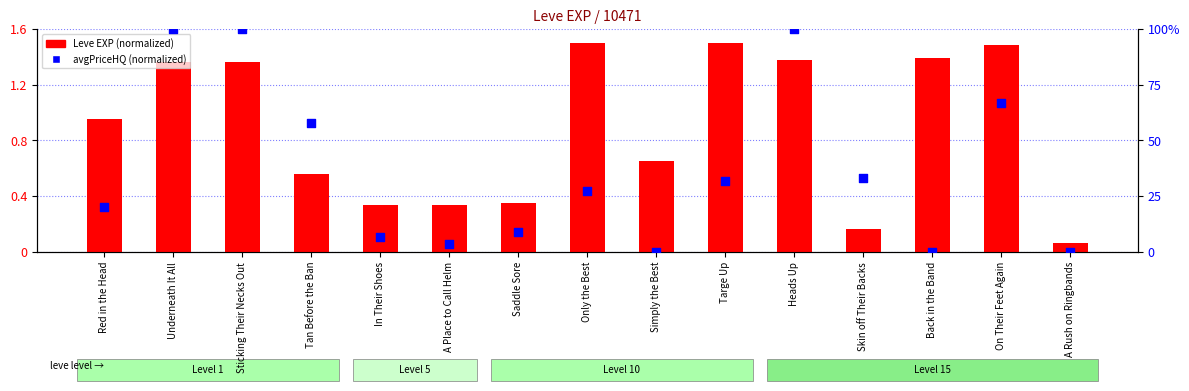

At how many categories does at least one series exceed 62?

4